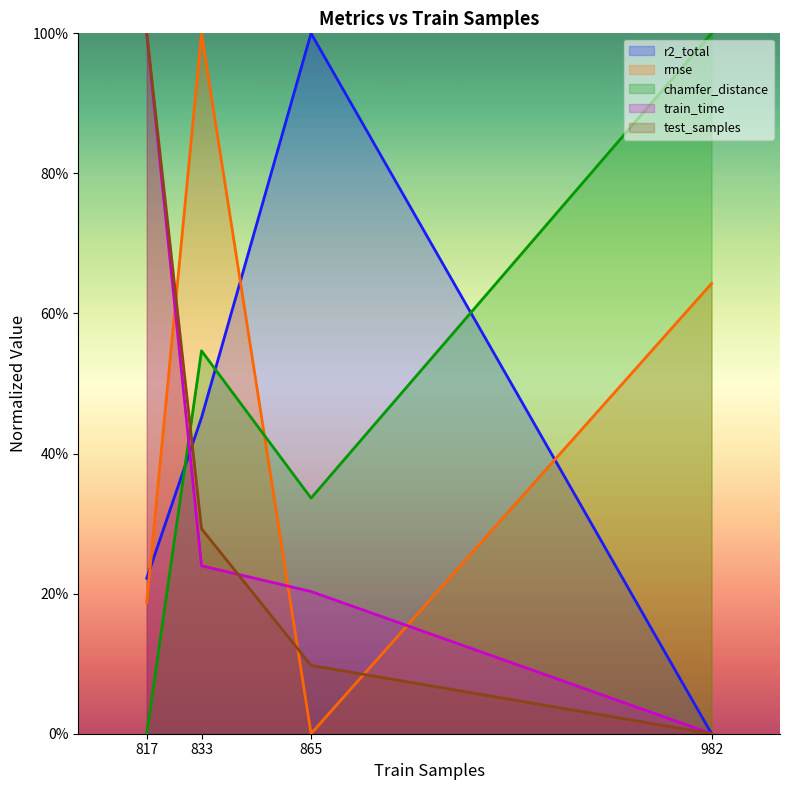

What is the highest value of the train_time series?

1.0